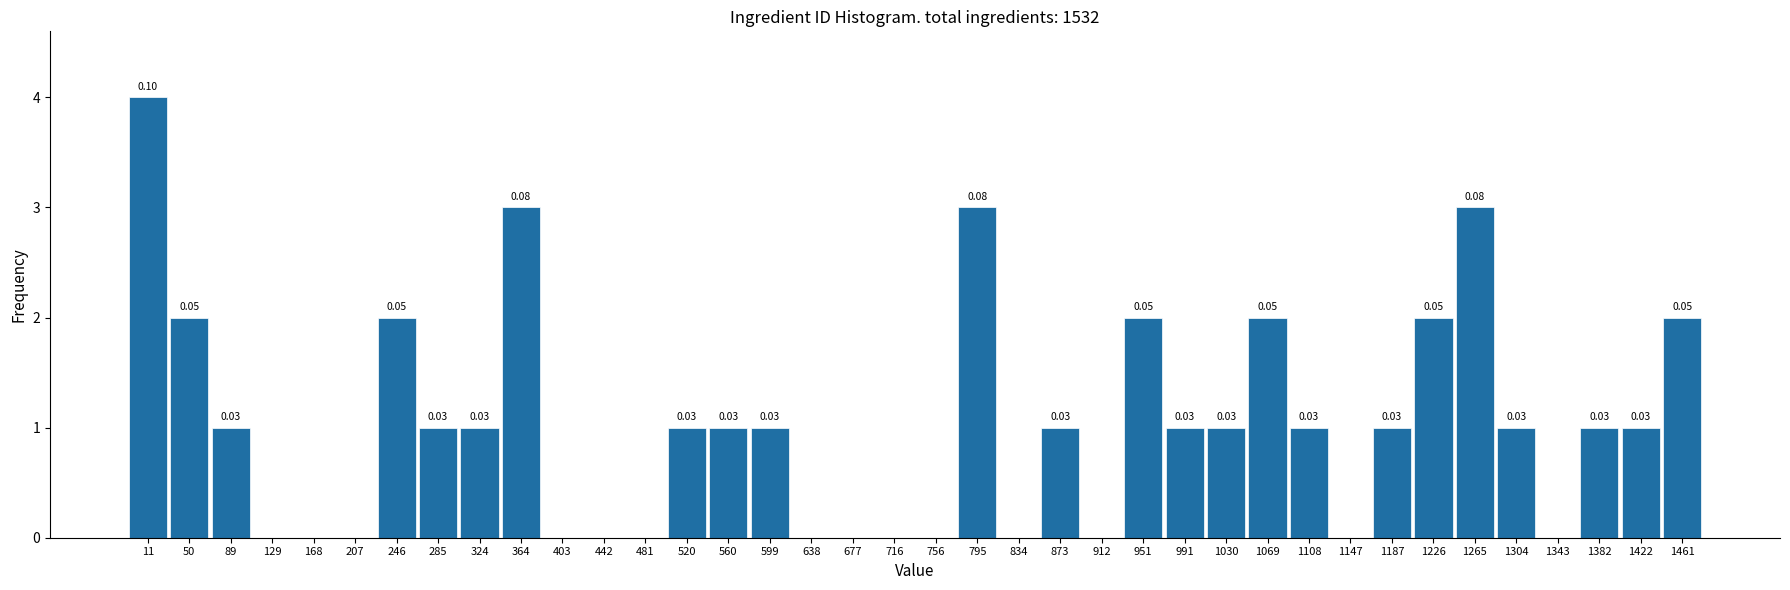

What is the sum of all values?

39